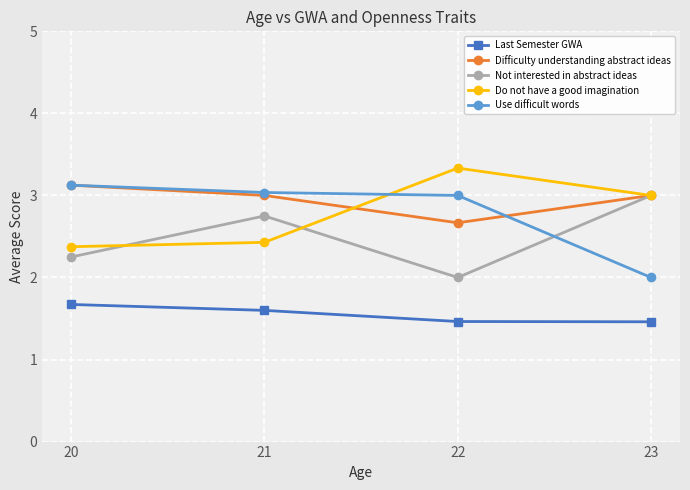

What is the value of the Do not have a good imagination point at the 3rd from the left?

3.3